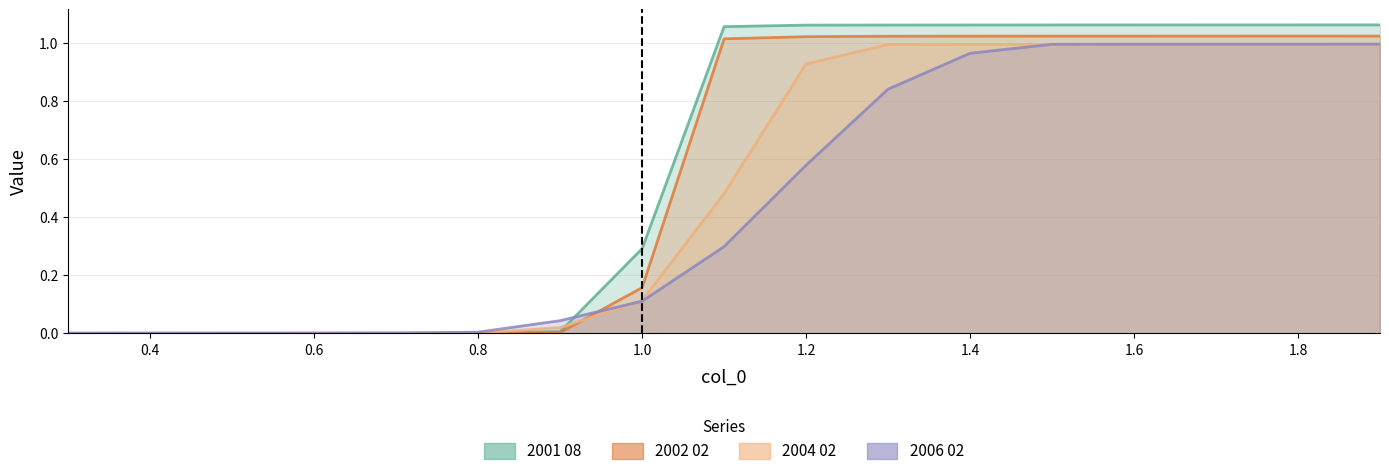

List the series in order of their overall mean, highest first.

2001 08, 2002 02, 2004 02, 2006 02